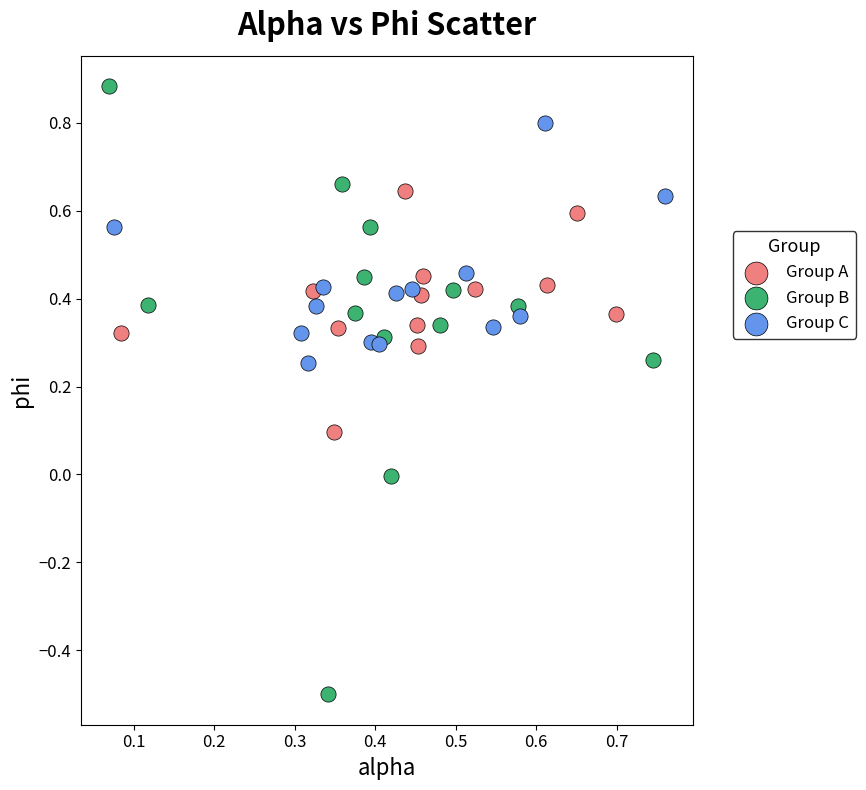

Which series has the largest Y range (max minus min)?

Group B